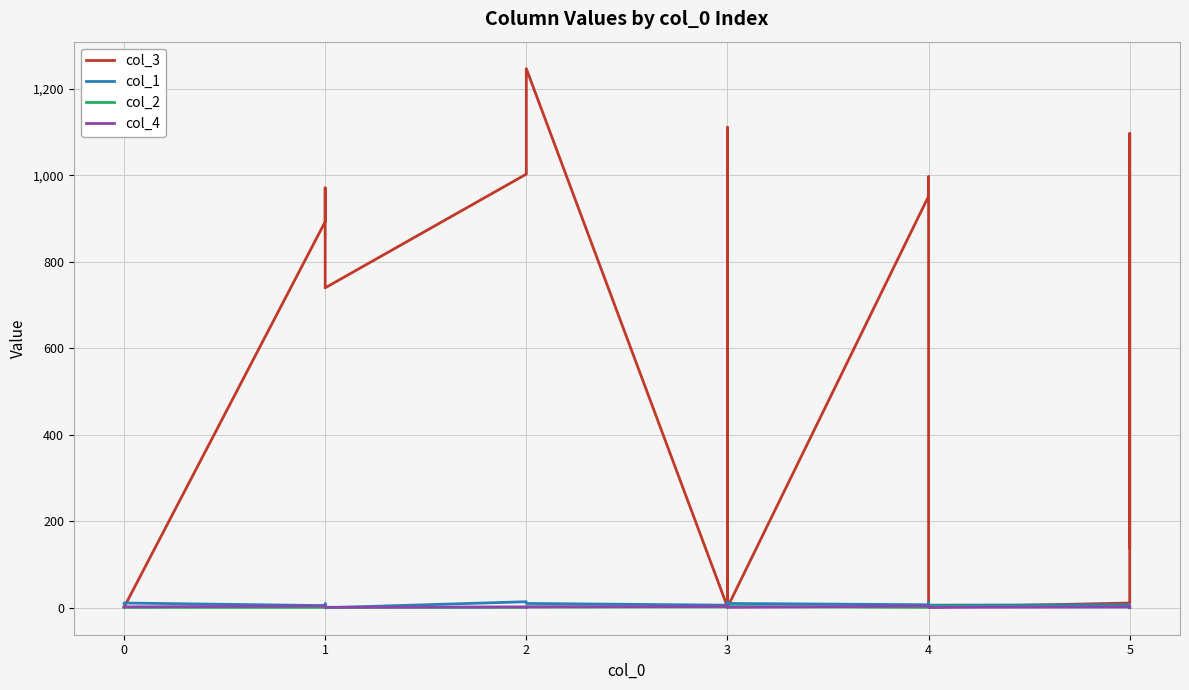

Which series has the largest total across all categories?

col_3